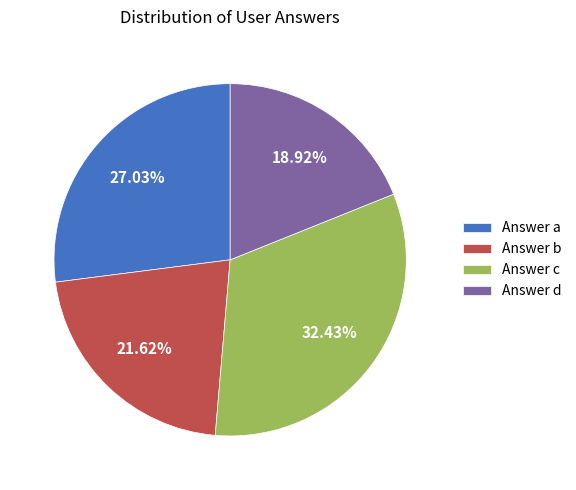

What is the smallest slice in the pie chart?

Answer d